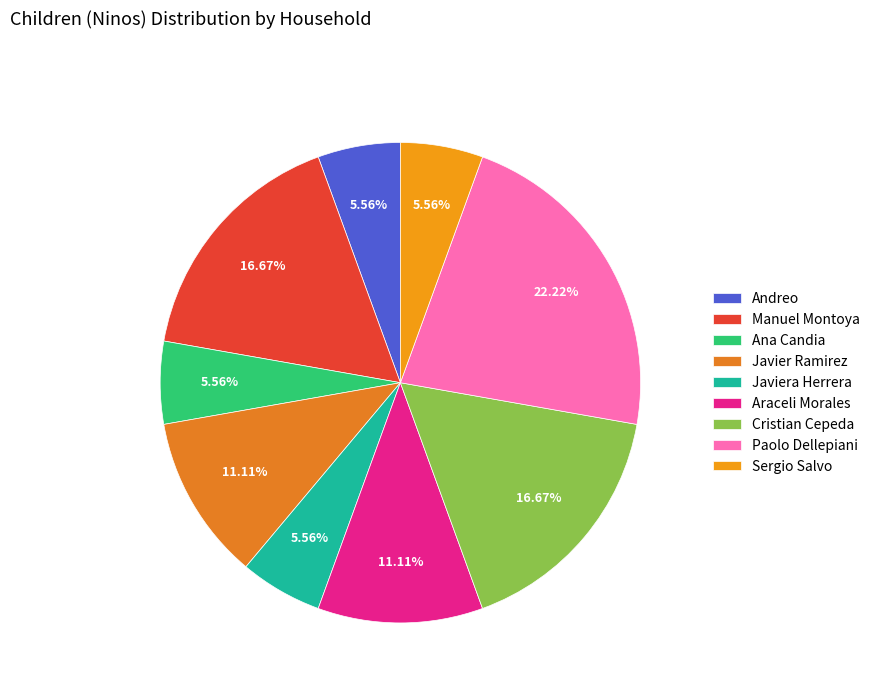

To the nearest percent, what portion does Ana Candia represent?

6%